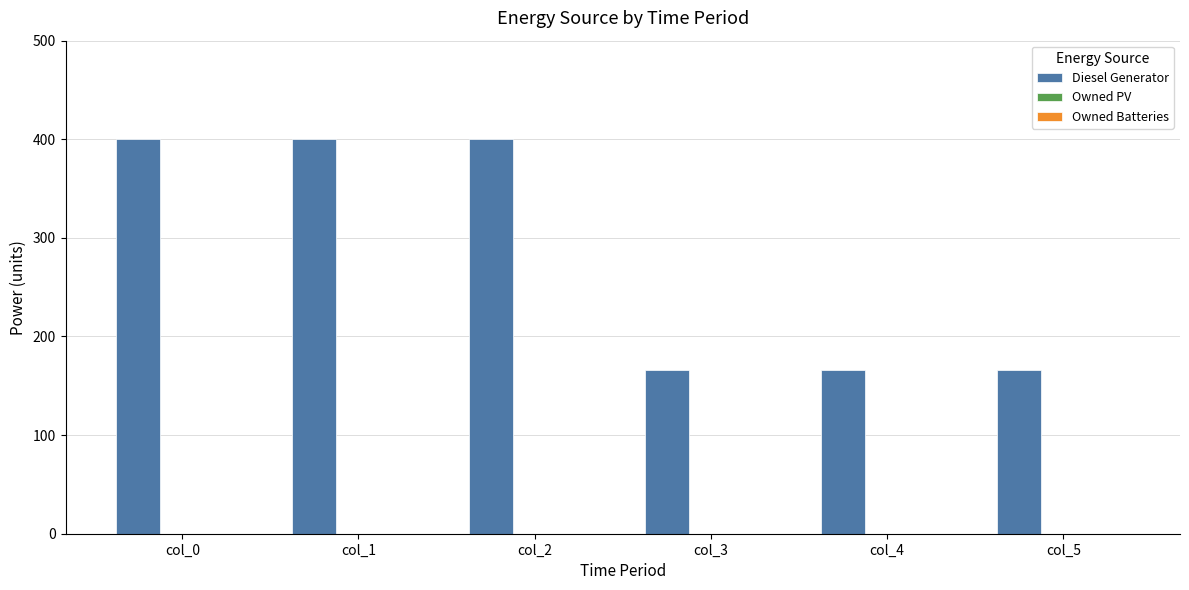

Approximately how many times larger is the value at col_1 compared to col_4?

2.4